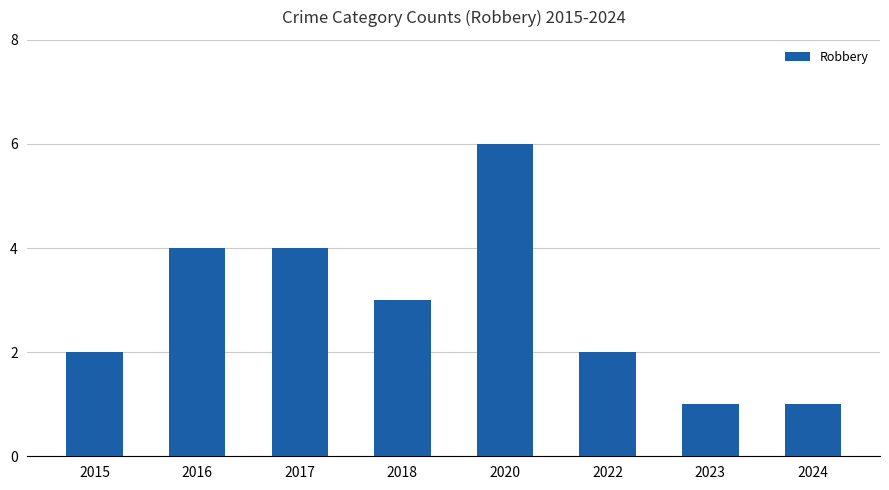

Approximately how many times larger is the value at 2017 compared to 2015?

2.0